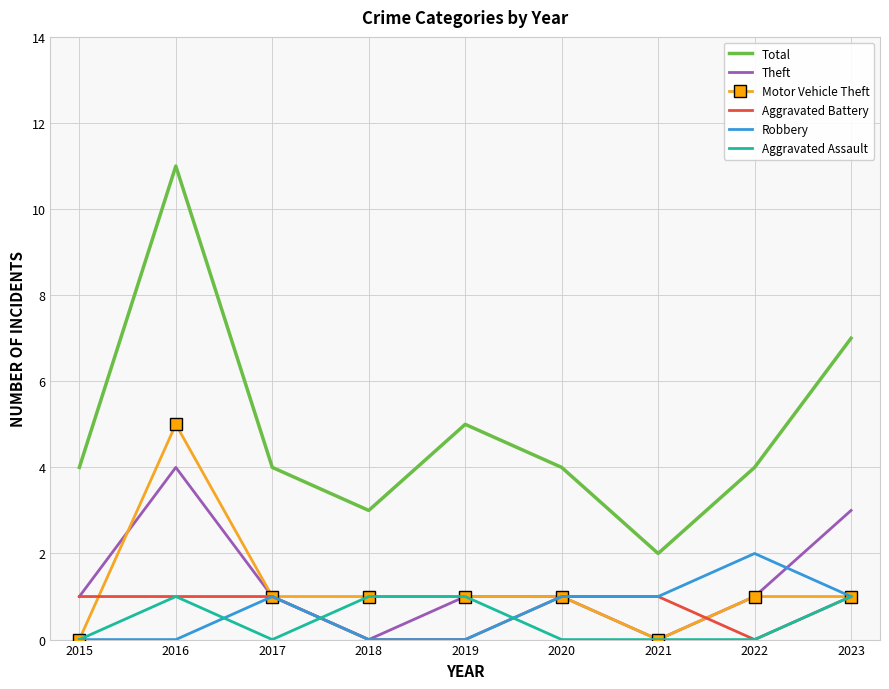

True or false: Theft and Total cross at least once.

False